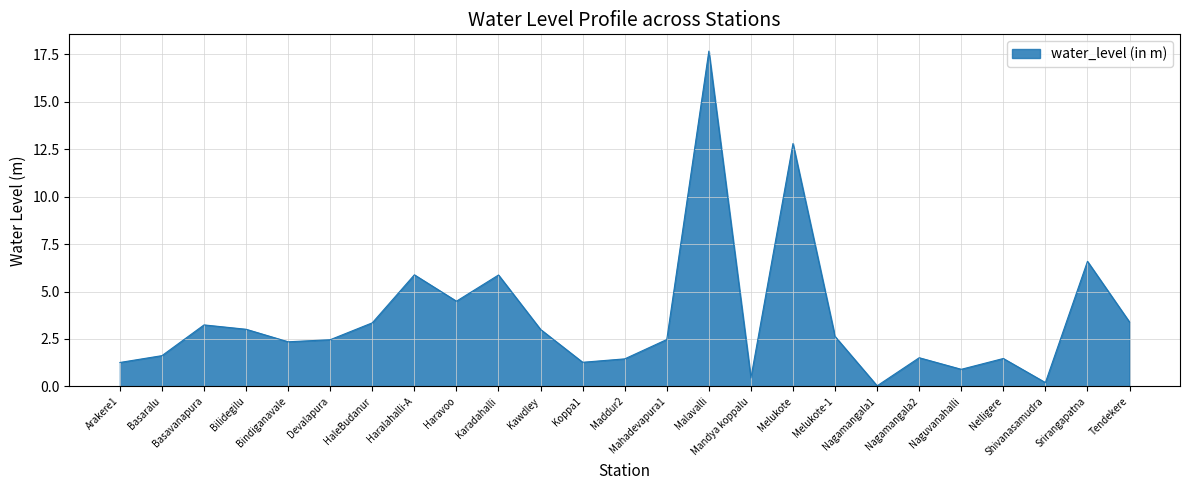

Which category has the lowest value across all series?

Nagamangala1